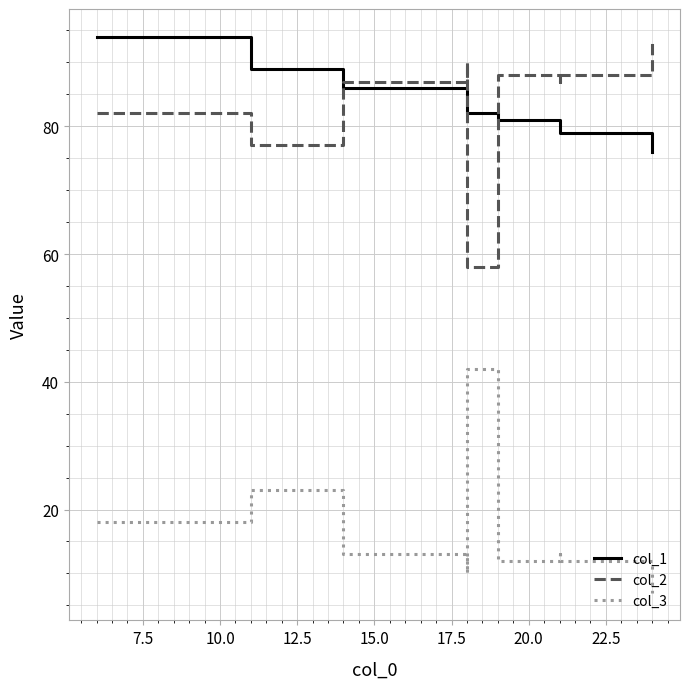

What is the difference between the highest and lowest values at 22.5?

76